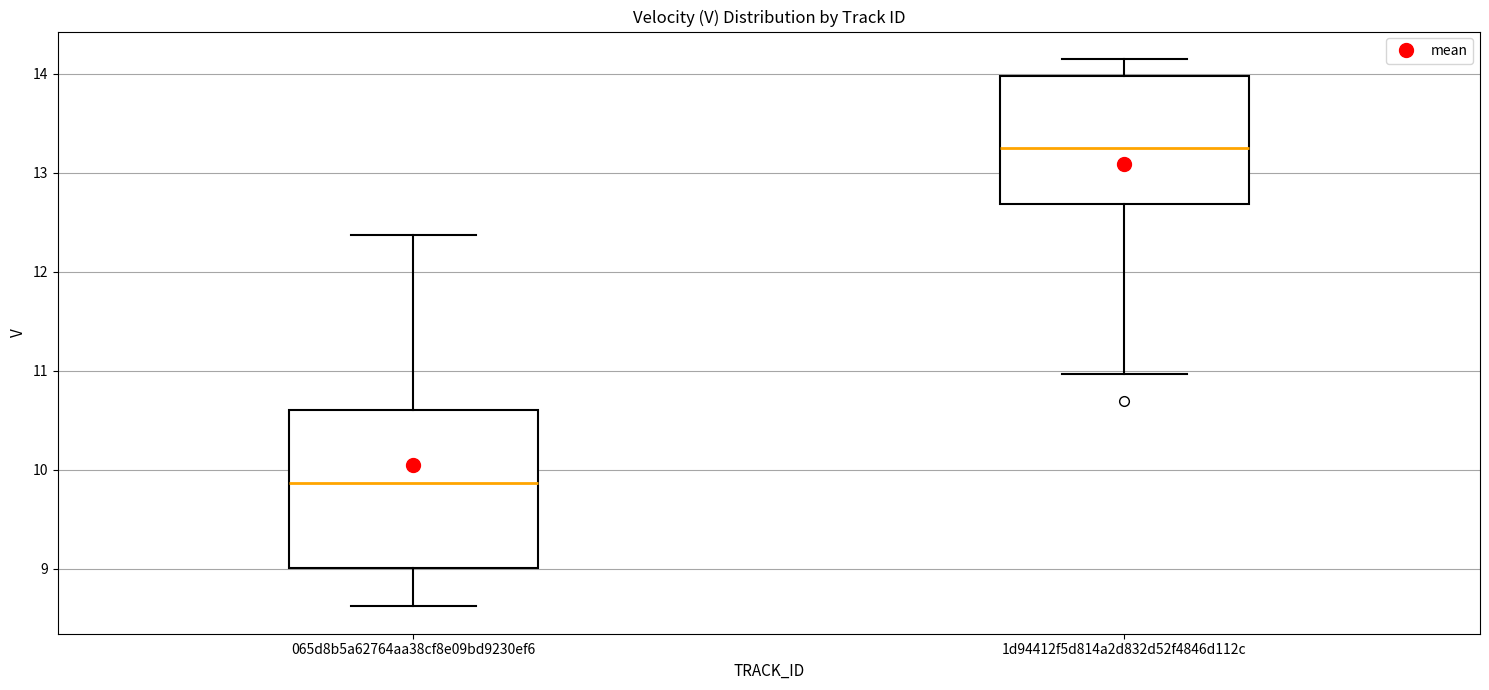

Reading left to right, transcribe this box plot: for each box, give where its median line is, the range the box spans, and where its two whiskers end, as read against the y-axis. The values are not printed on the chart, so give them approximately, as read against the axis.

065d8b5a62764aa38cf8e09bd9230ef6: median 9.9, box 9.0 to 10.6, whiskers 8.6 to 12.4
1d94412f5d814a2d832d52f4846d112c: median 13.2, box 12.7 to 14.0, whiskers 11.0 to 14.2